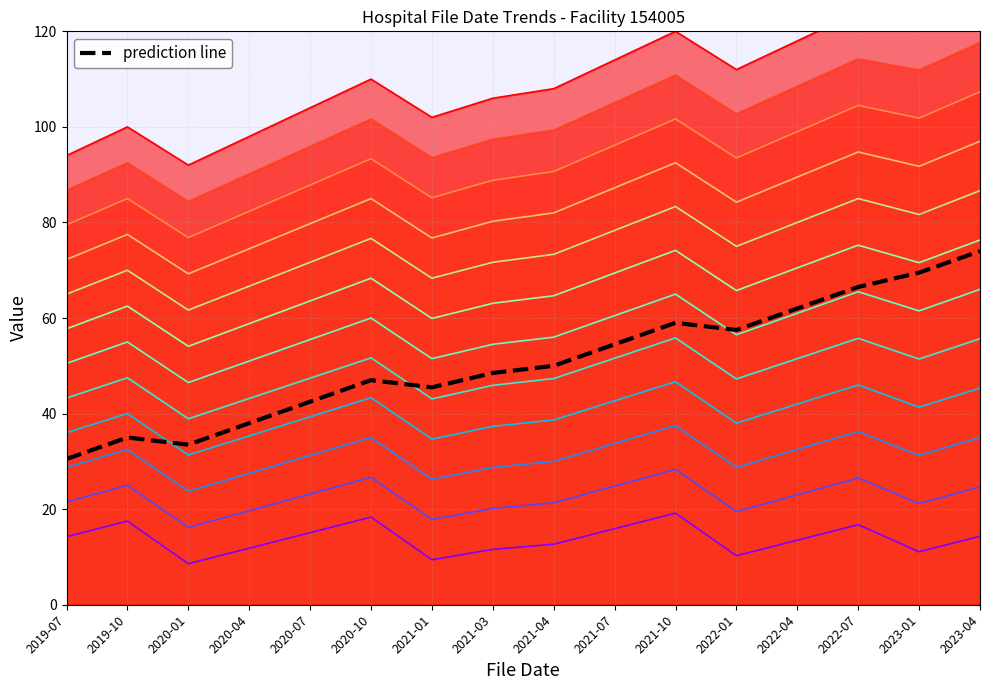

Rank the categories by value from lowest to highest.

2019-07, 2020-01, 2019-10, 2020-04, 2020-07, 2021-01, 2020-10, 2021-03, 2021-04, 2021-07, 2022-01, 2021-10, 2022-04, 2022-07, 2023-01, 2023-04